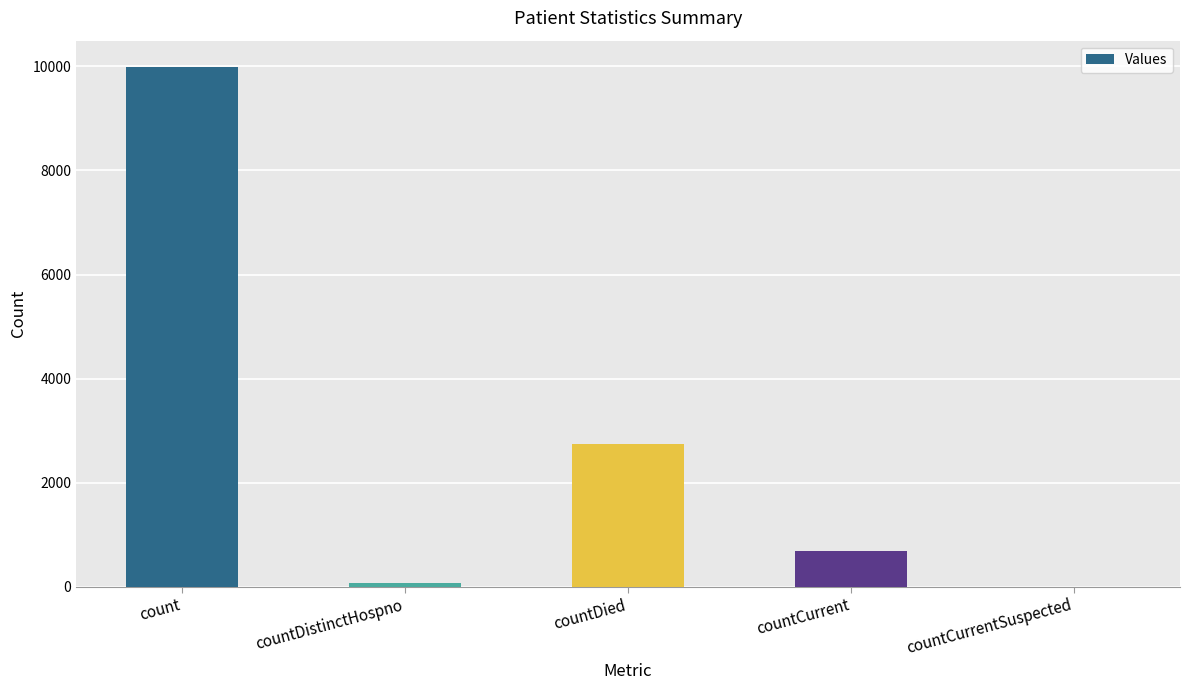

What is the sum of all values?

13499